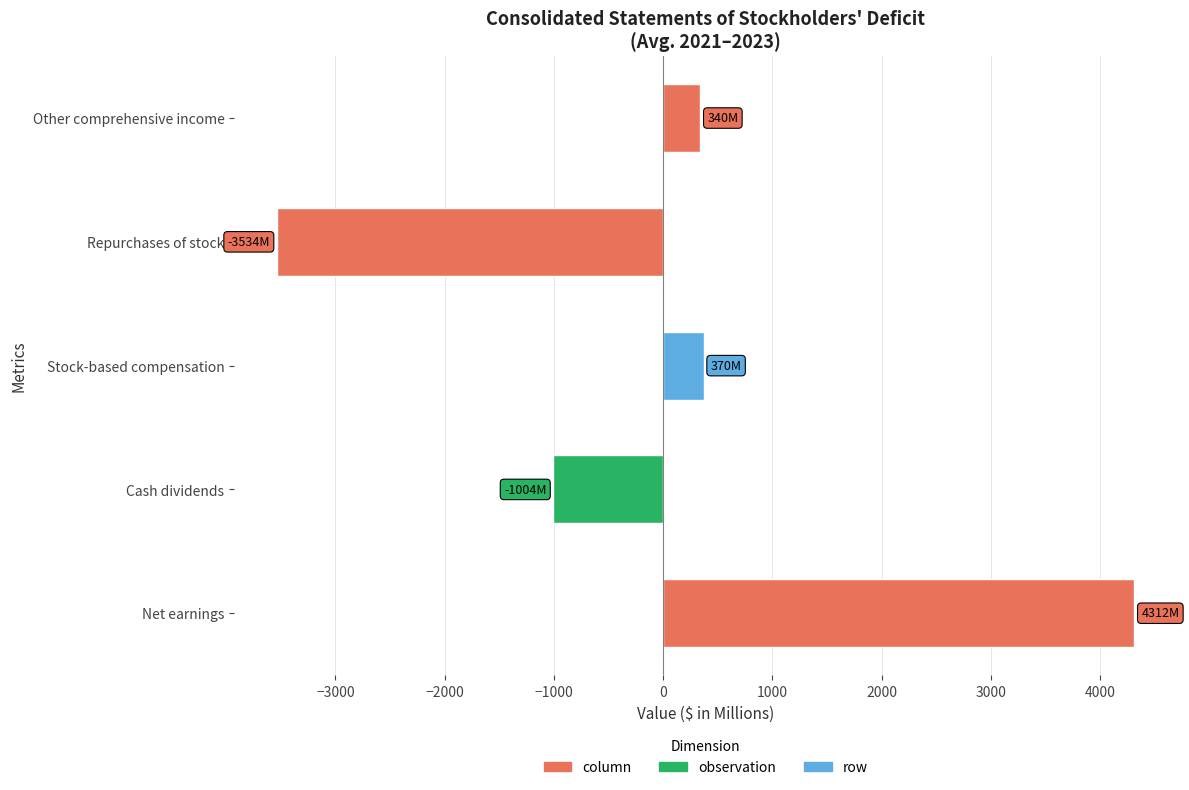

What is the smallest value displayed?

-3534.0